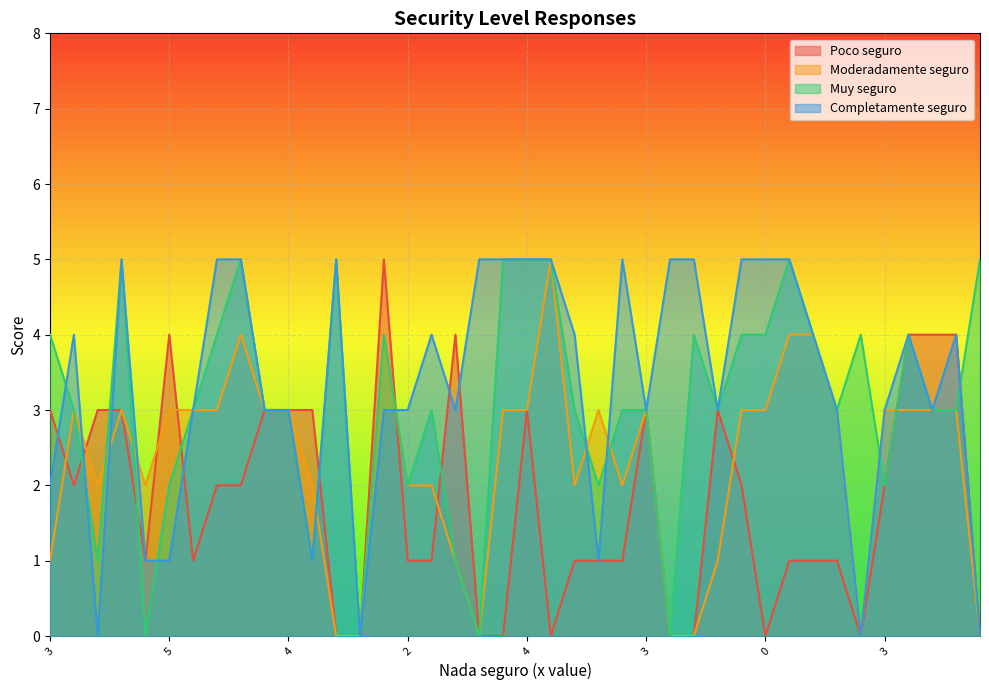

Count the Poco seguro values in the range 1 to 3.

24